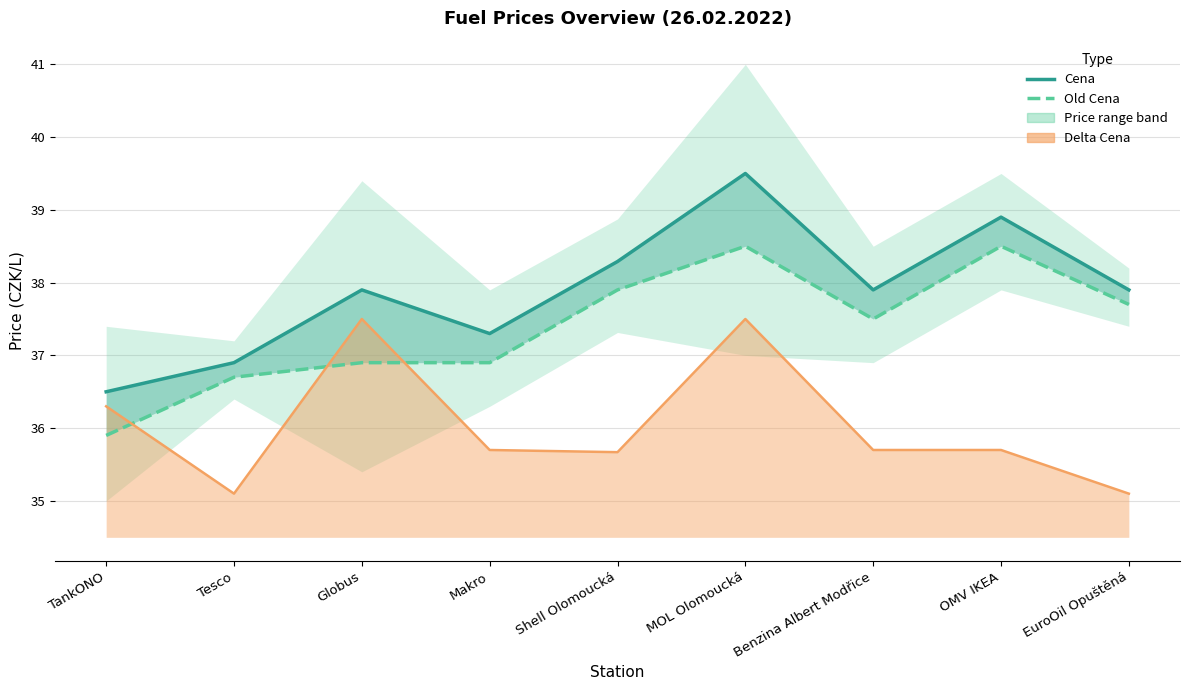

How many lines are shown in the chart?

2